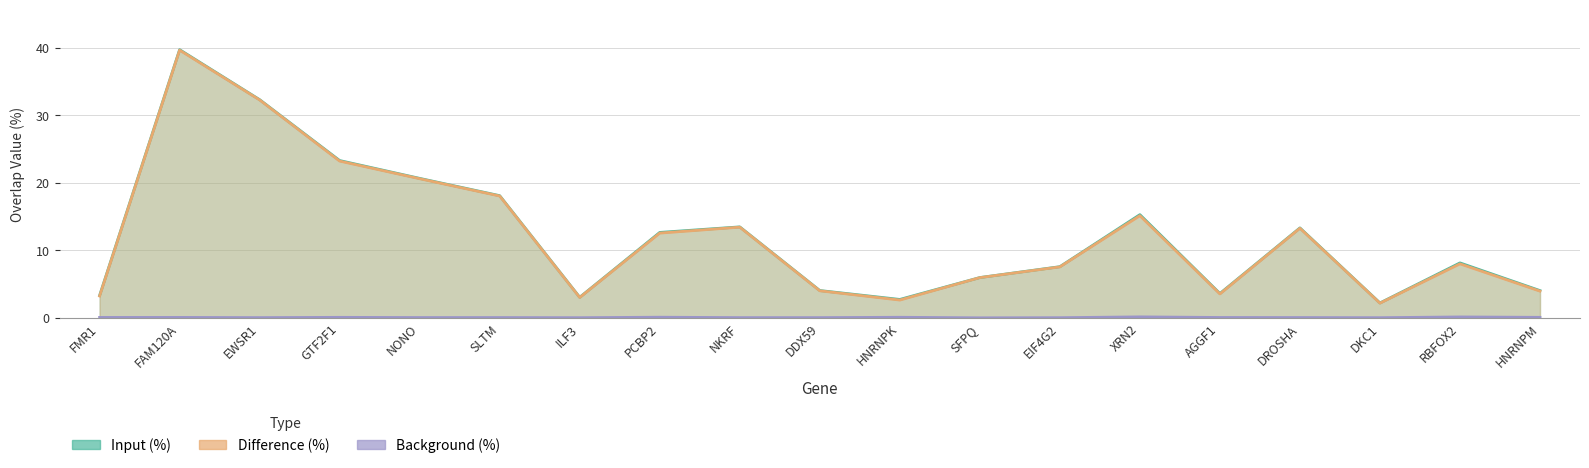

Is it true that Input (%) equals 25.9 at FAM120A?

False